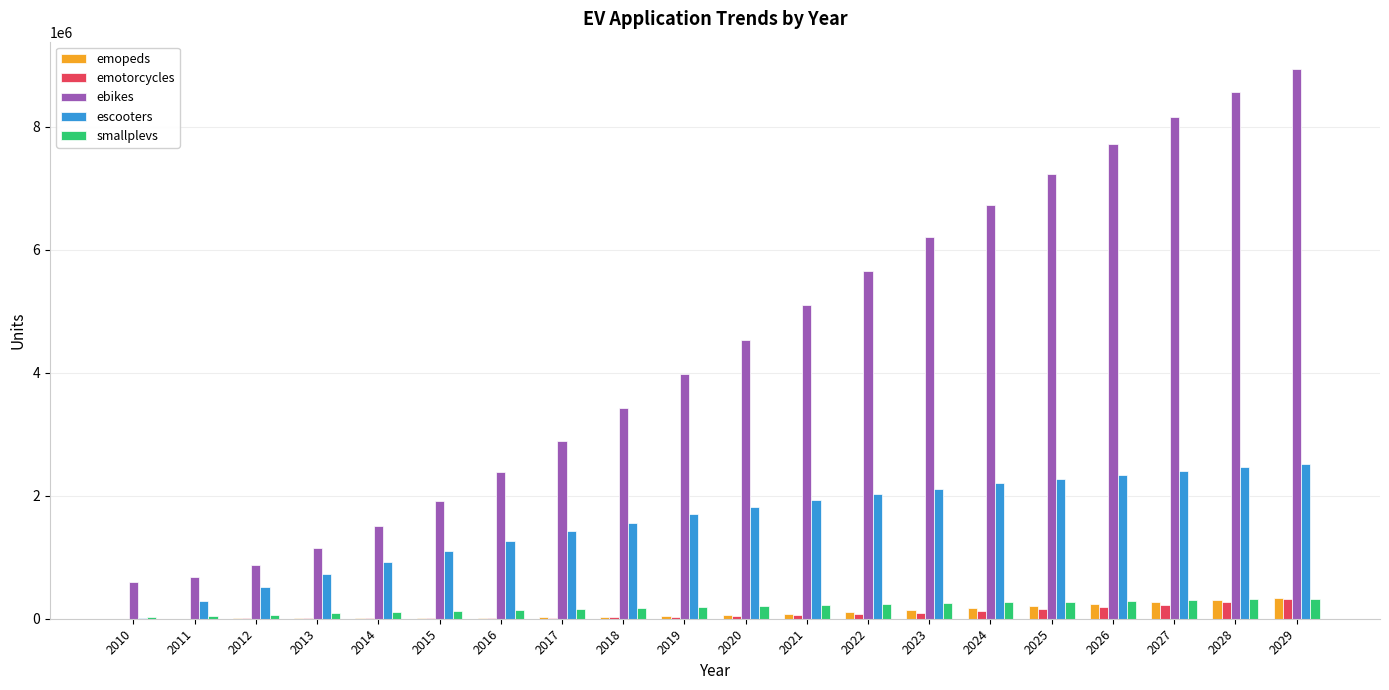

Where does the ebikes series first go above 4536667?

2020